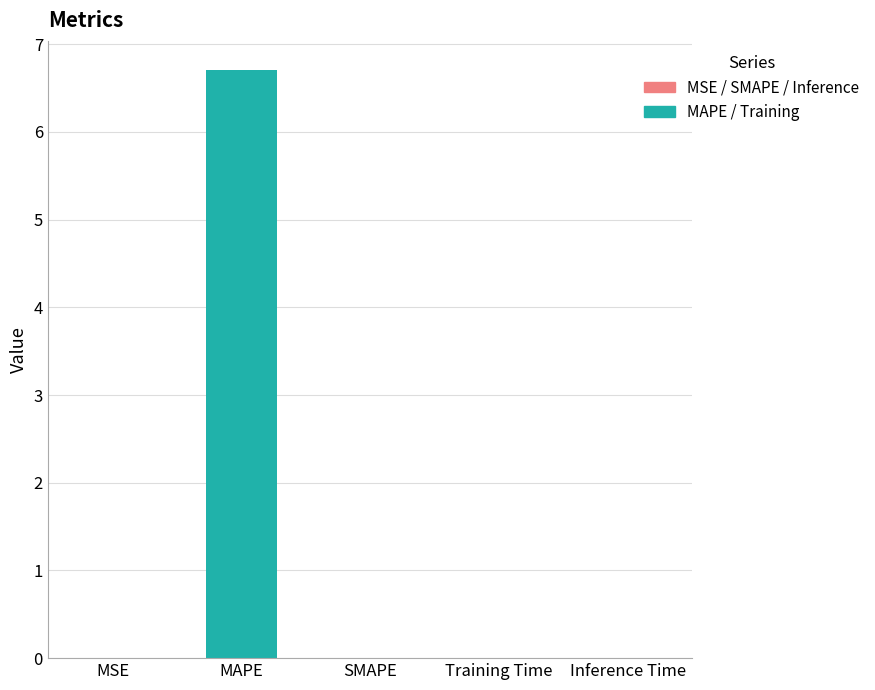

Which label corresponds to the largest value in the chart?

MAPE